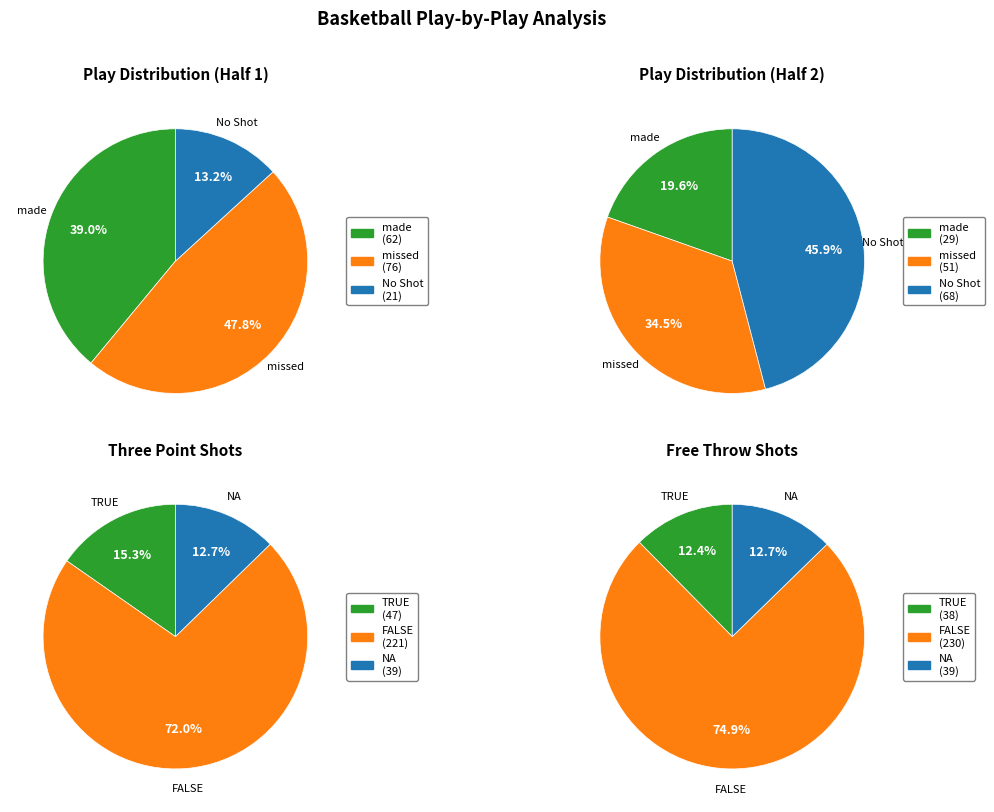

What percentage is the 2 slice, to the nearest percent?

48%